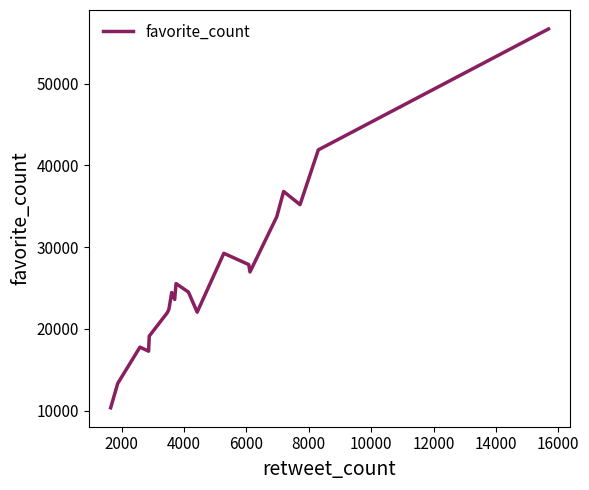

What is the greatest value displayed?

56678